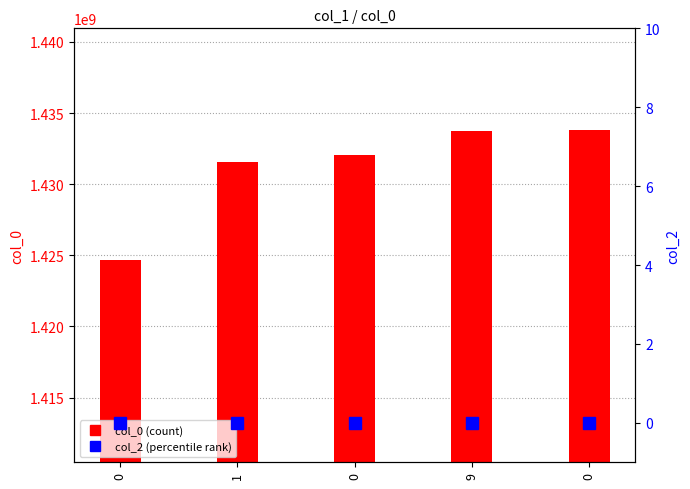

Reading left to right, transcribe all the data shown in this chart.

col_0: 0=1424701390	1=1431570989	0=1432082825	9=1433723815	0=1433787025
col_2: 0=0	1=0	0=0	9=0	0=0